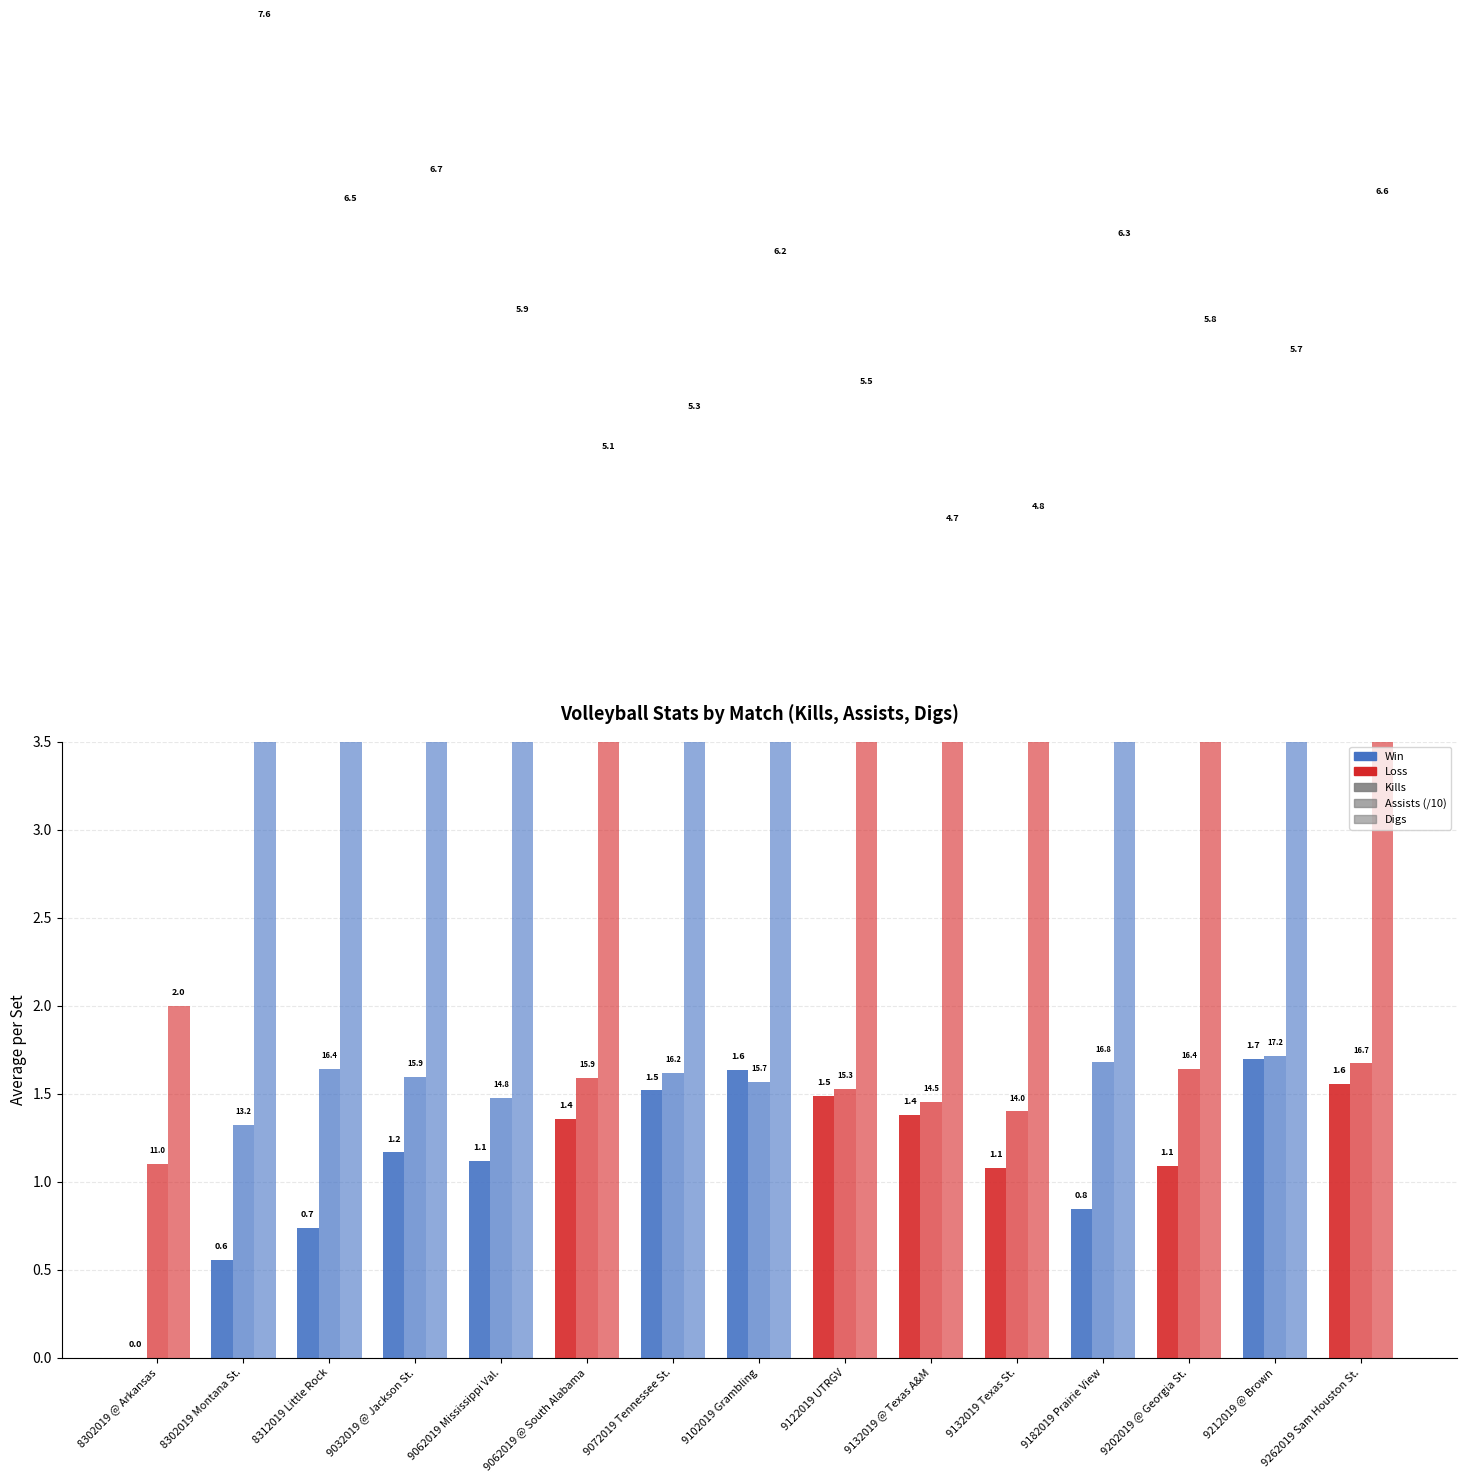

How many values in the Kills series are below 1?

4